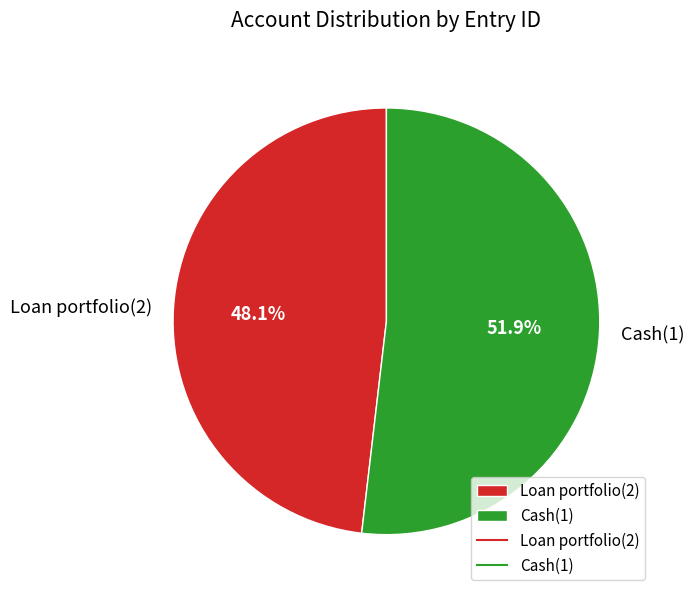

Is it true that Loan portfolio(2) is 48% of the pie?

True